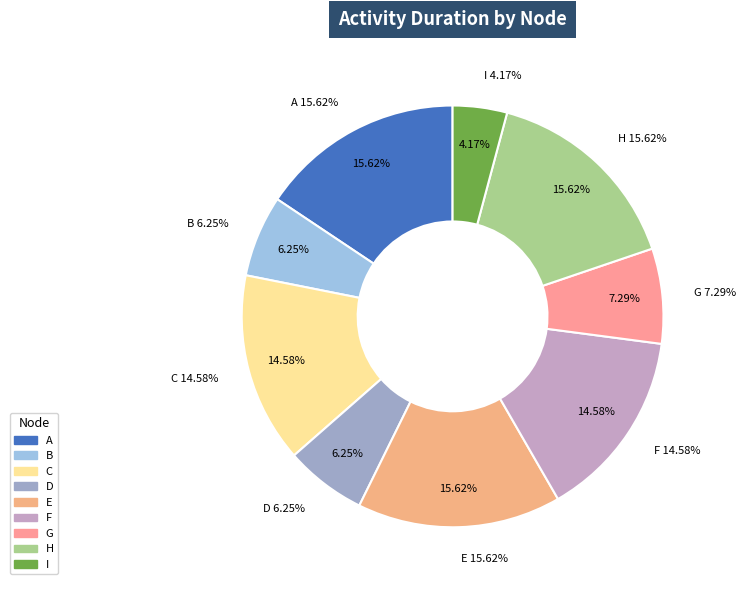

How many slices are in this pie chart?

9